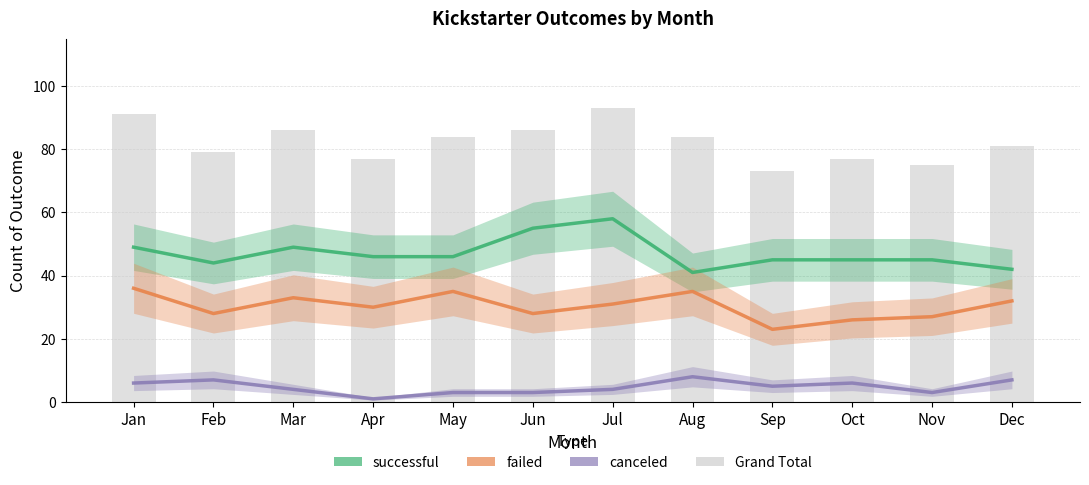

What is the value of the canceled bar at the 5th from the left?

3